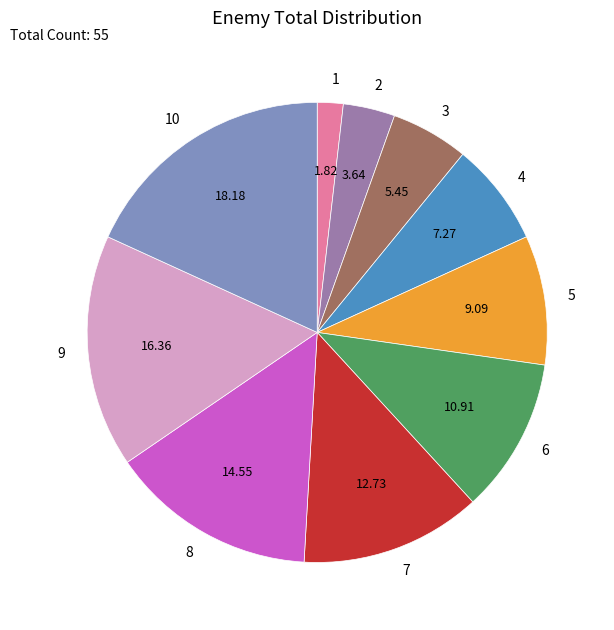

Is there a majority slice in this chart?

No